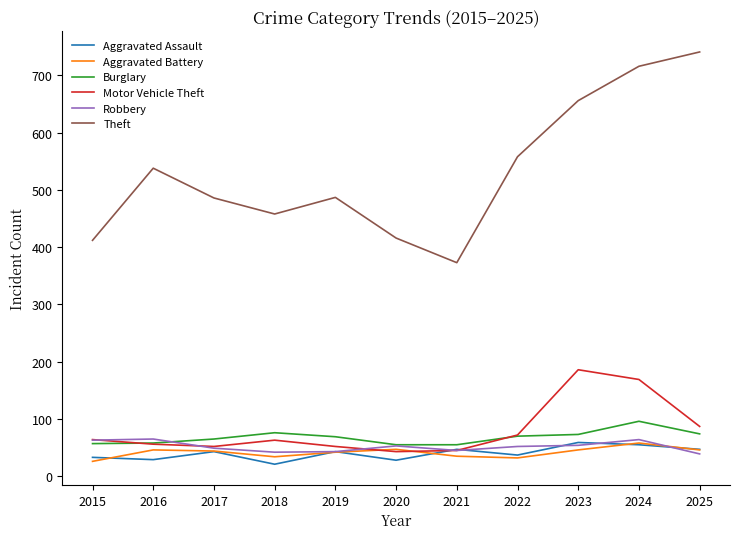

At how many categories does at least one series exceed 491?

5